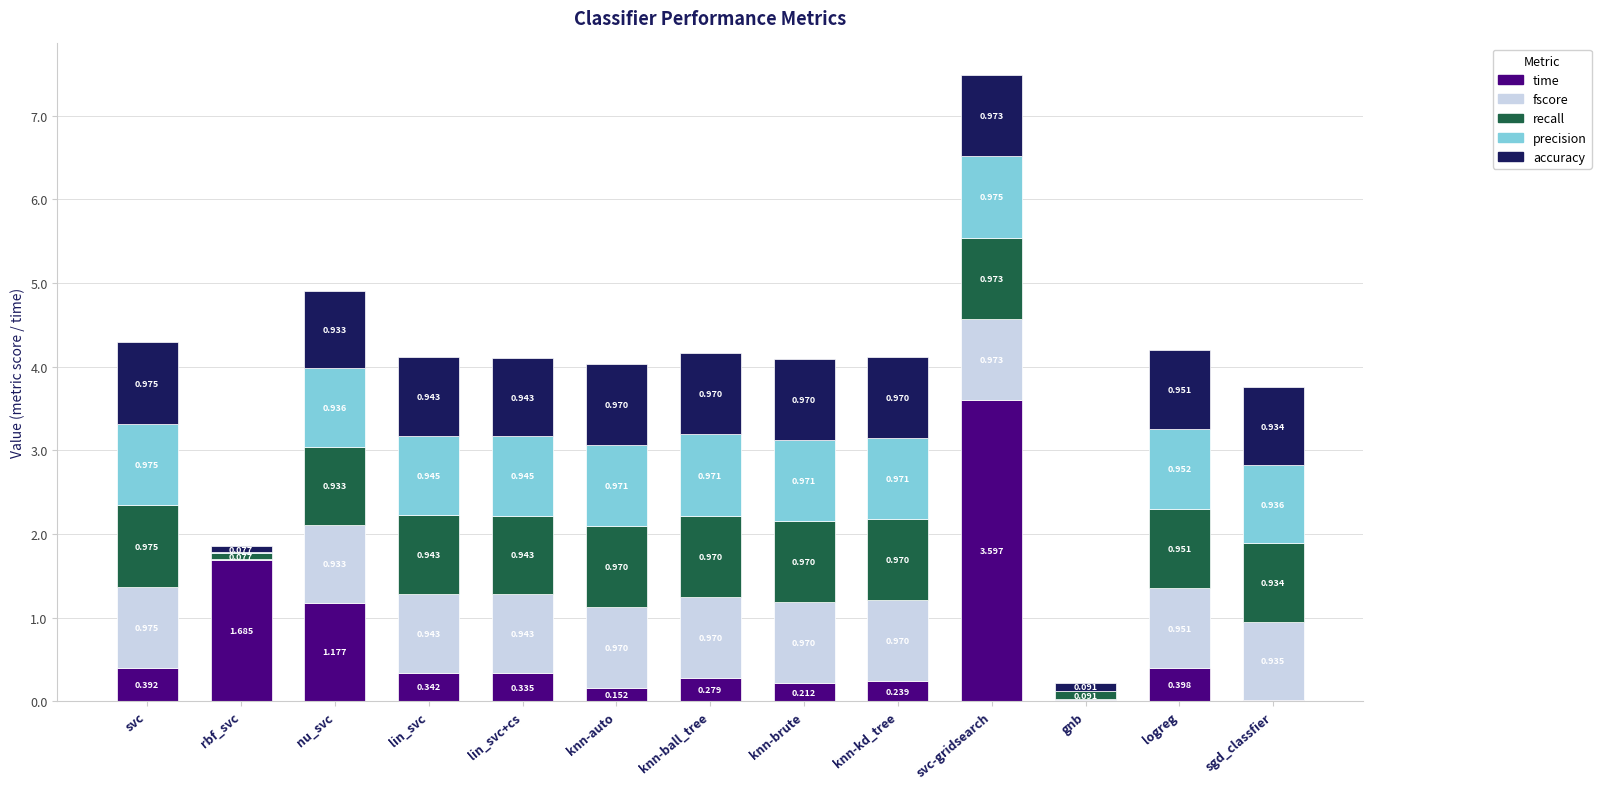

At which category is the sum across all series the highest?

svc-gridsearch